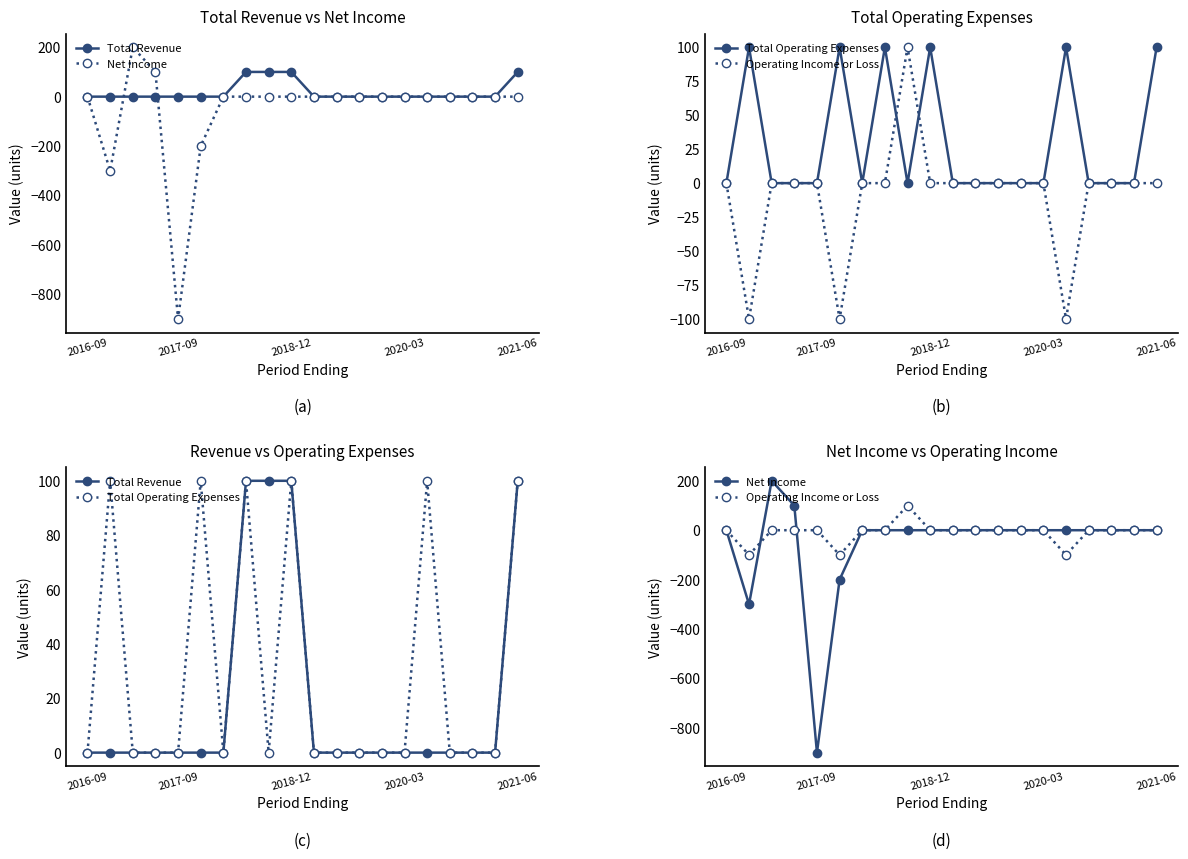

How many categories are shown in the chart?

20